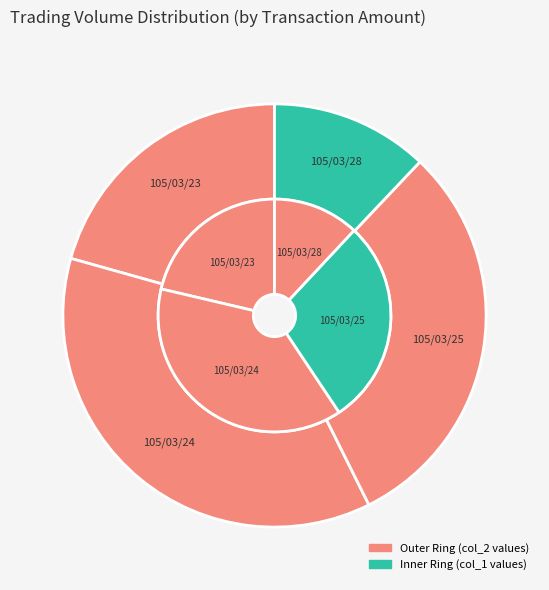

What is the total percentage of 258000 and 618000?

40.6%